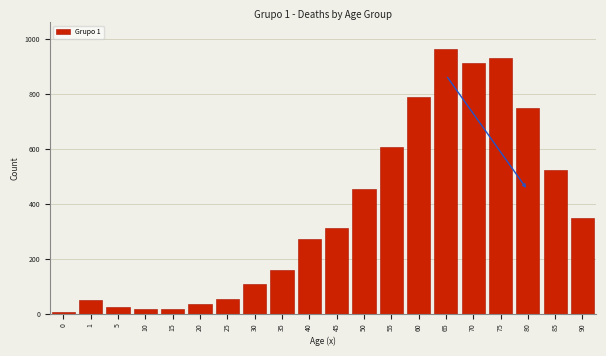

At which category does the chart reach its peak across all series?

65